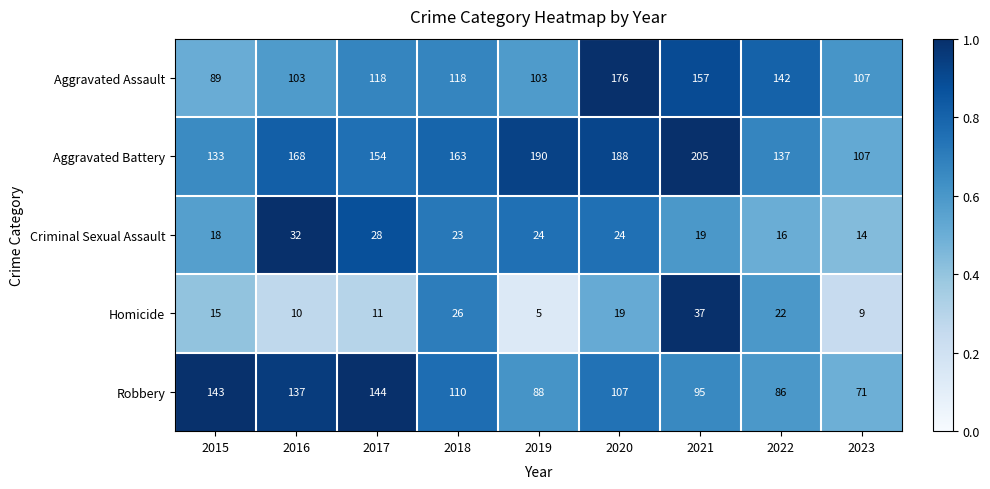

Which category has the lowest value across all series?

2019